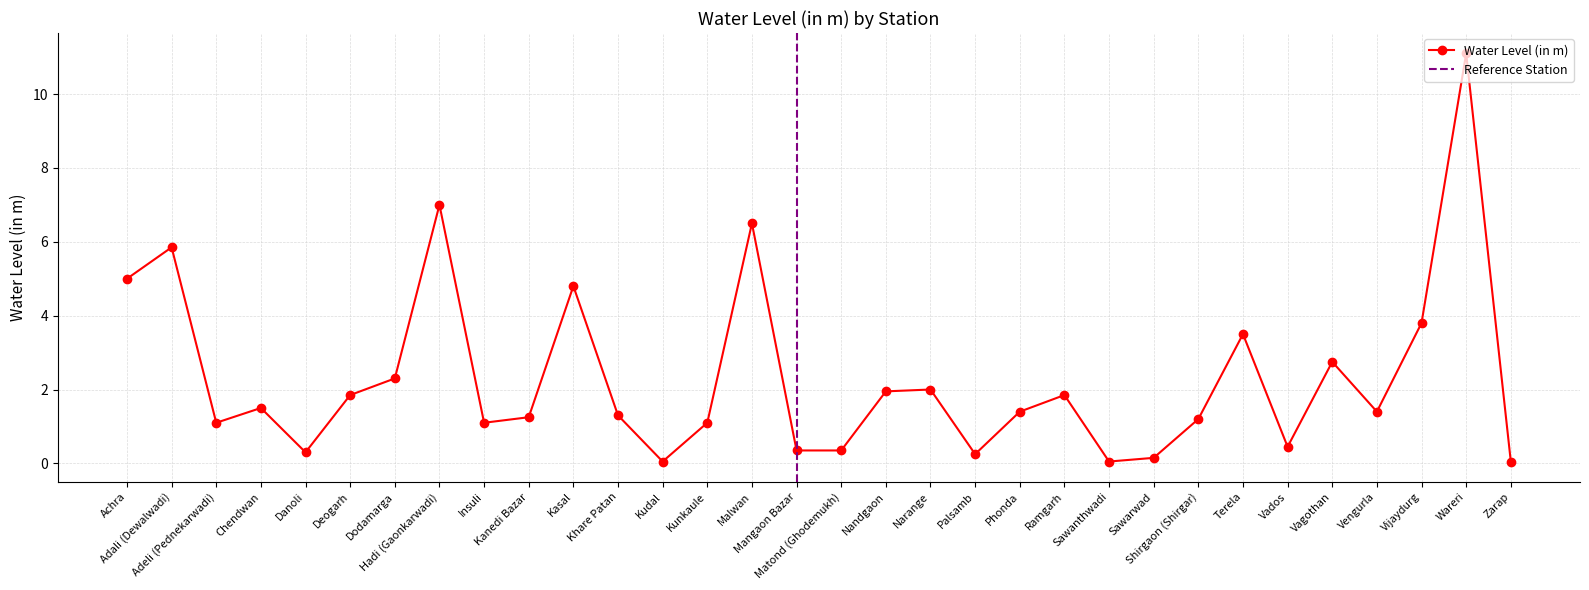

What is the label of the 3rd point from the right?

Vijaydurg